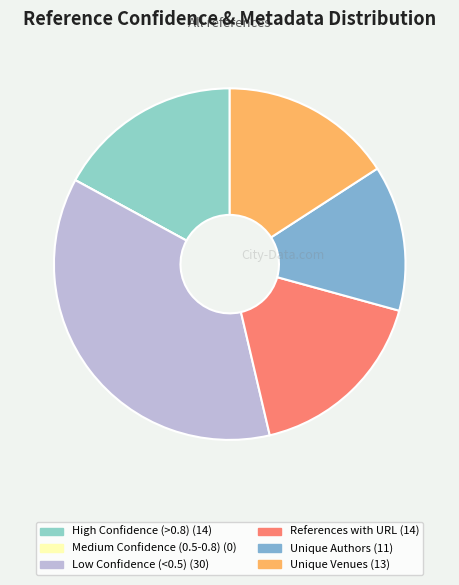

To the nearest percent, what is the average slice percentage?

17%